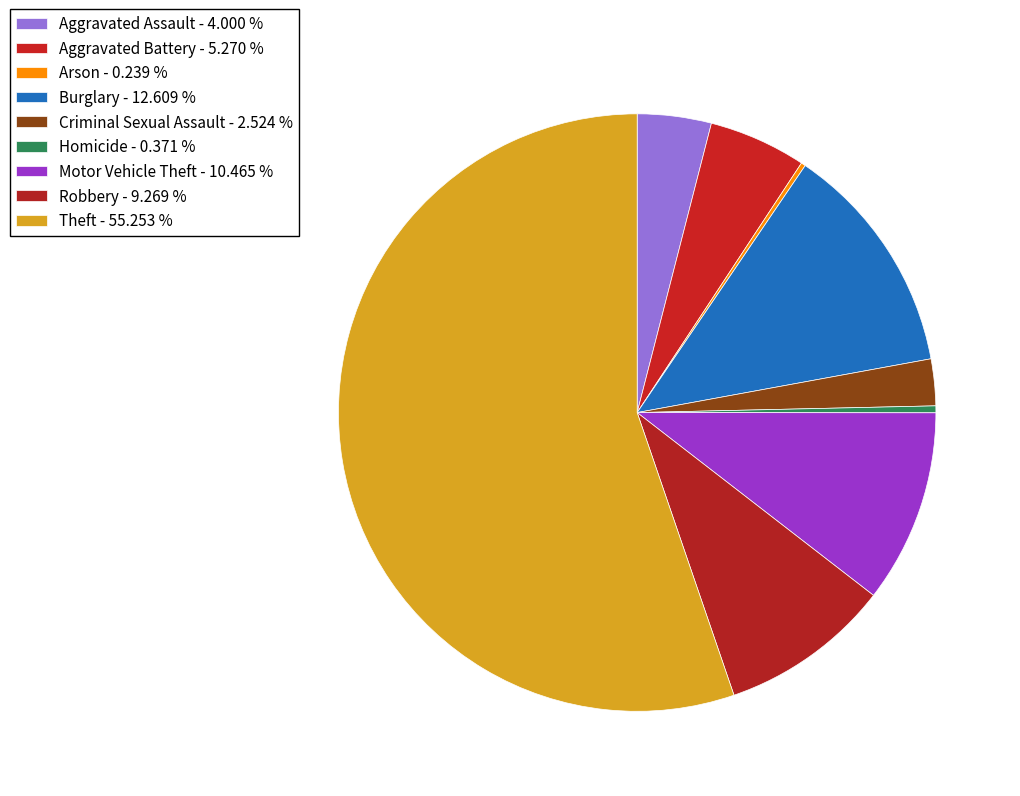

Count the number of slices in the pie.

9